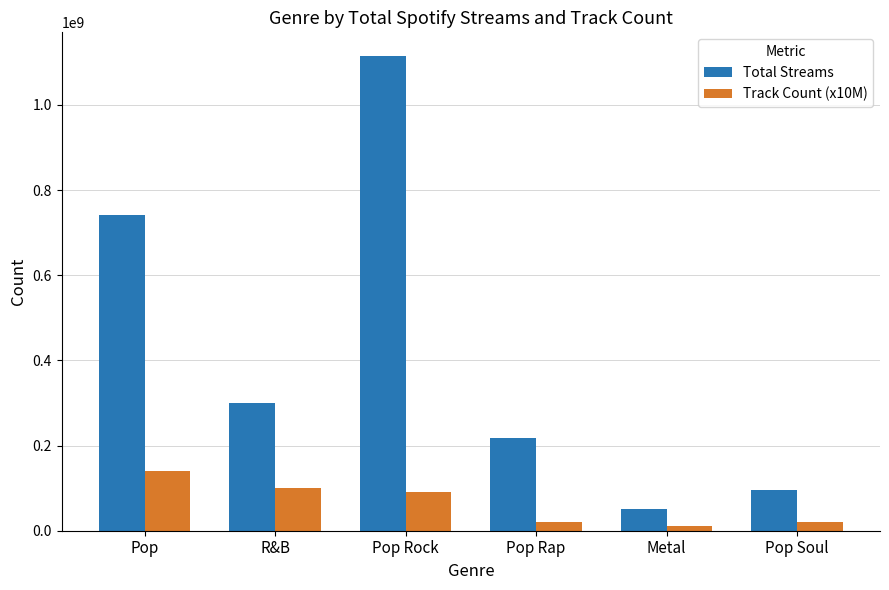

At how many categories does at least one series exceed 388408133?

2